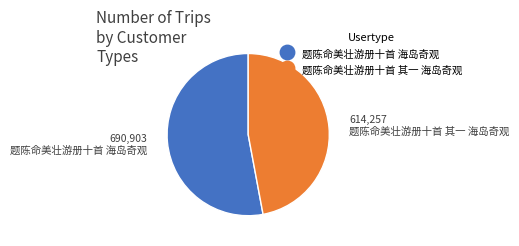

Which category has the biggest portion of the pie?

题陈命美壮游册十首 海岛奇观